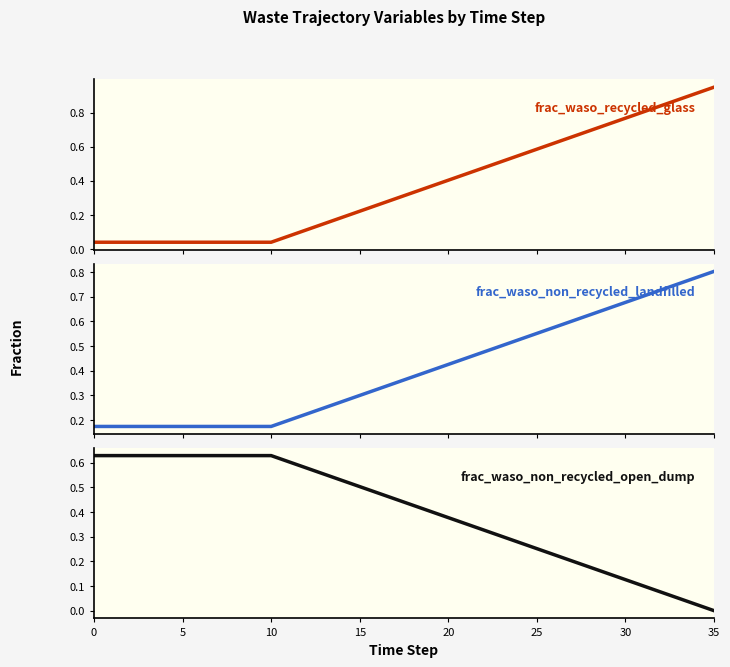

What is the average value of the frac_waso_non_recycled_landfilled series?

0.4